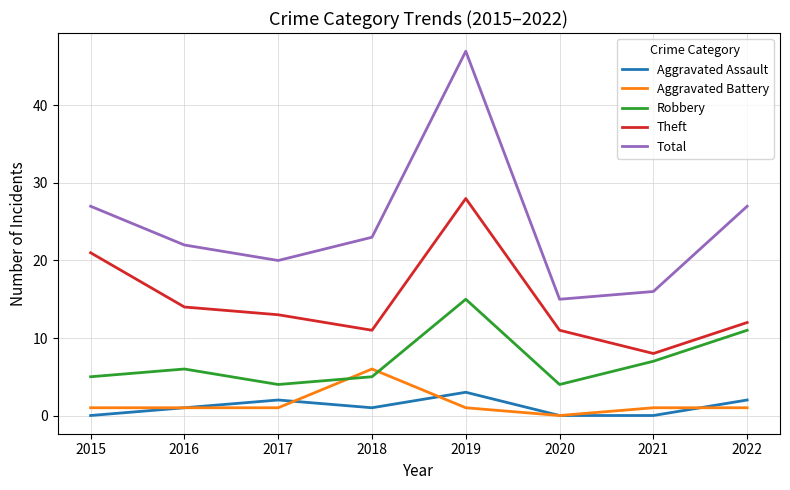

List the series in order of their peak value, lowest first.

Aggravated Assault, Aggravated Battery, Robbery, Theft, Total